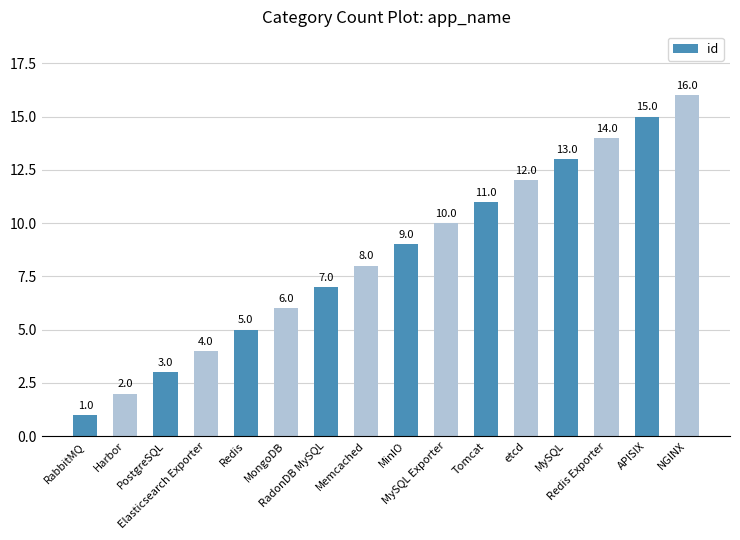

What is the value of the 16th bar from the left?

16